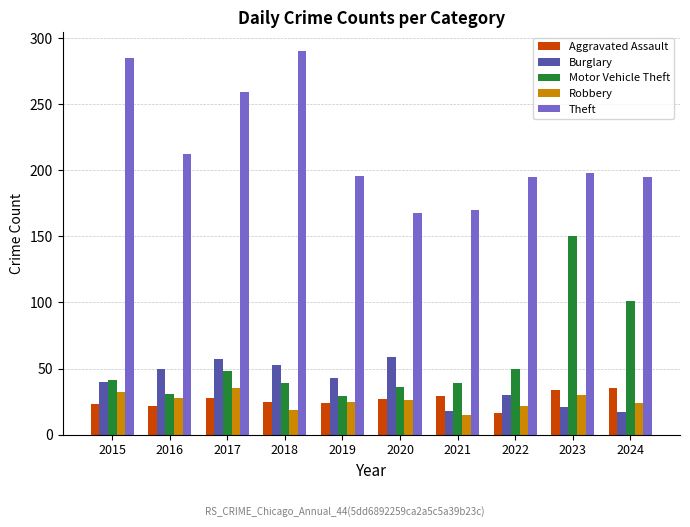

At how many categories does at least one series exceed 152?

10